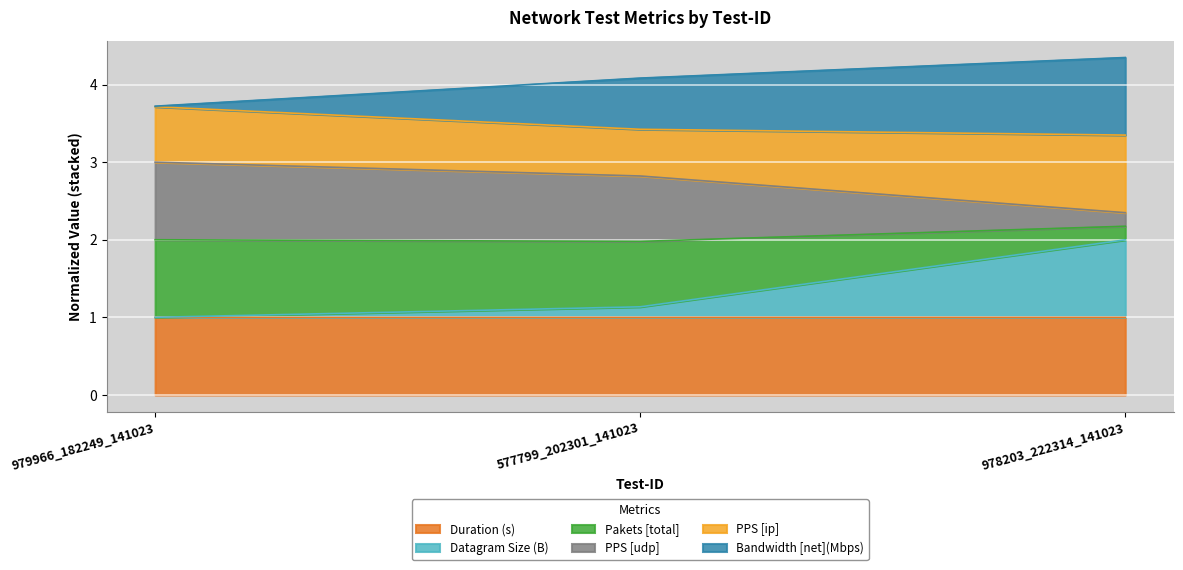

True or false: Pakets [total] has a value of 1.0 at 577799_202301_141023.

False